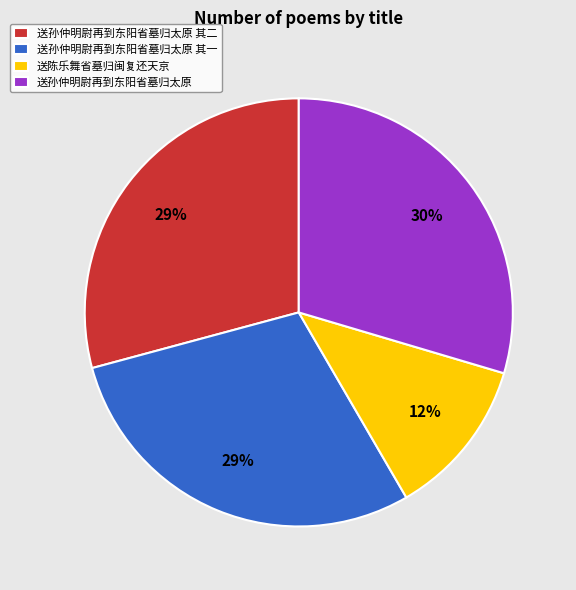

Which category has the smallest portion of the pie?

送陈乐舞省墓归闽复还天京